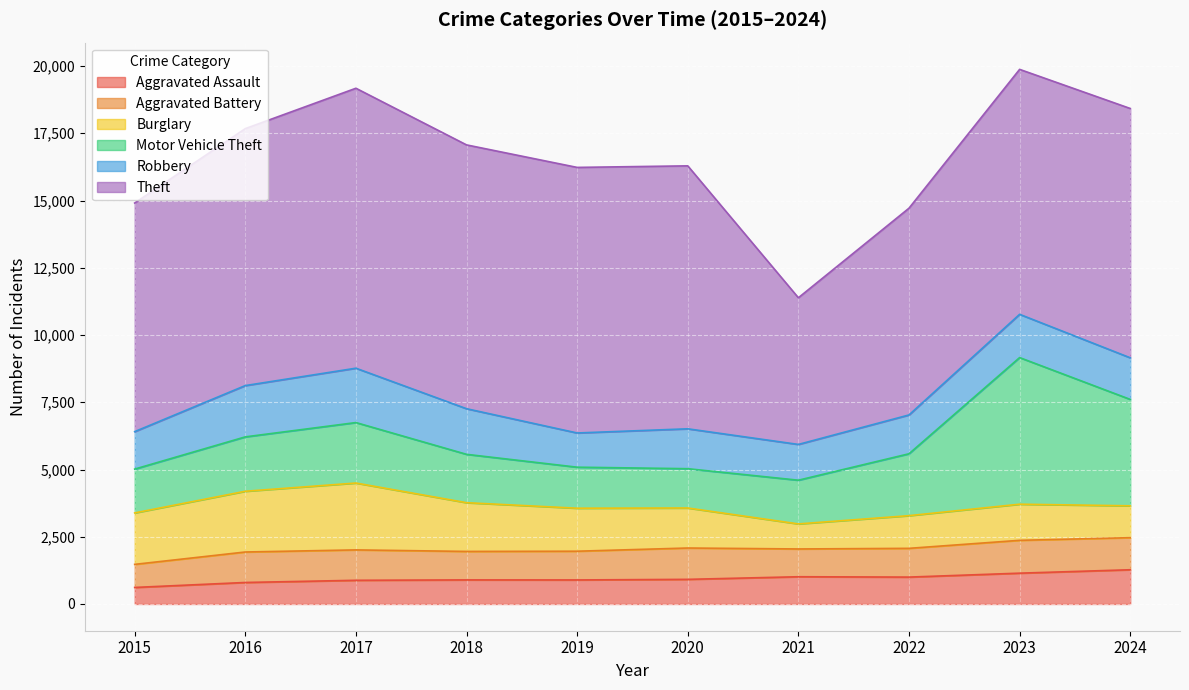

True or false: Theft and Burglary intersect in this chart.

False